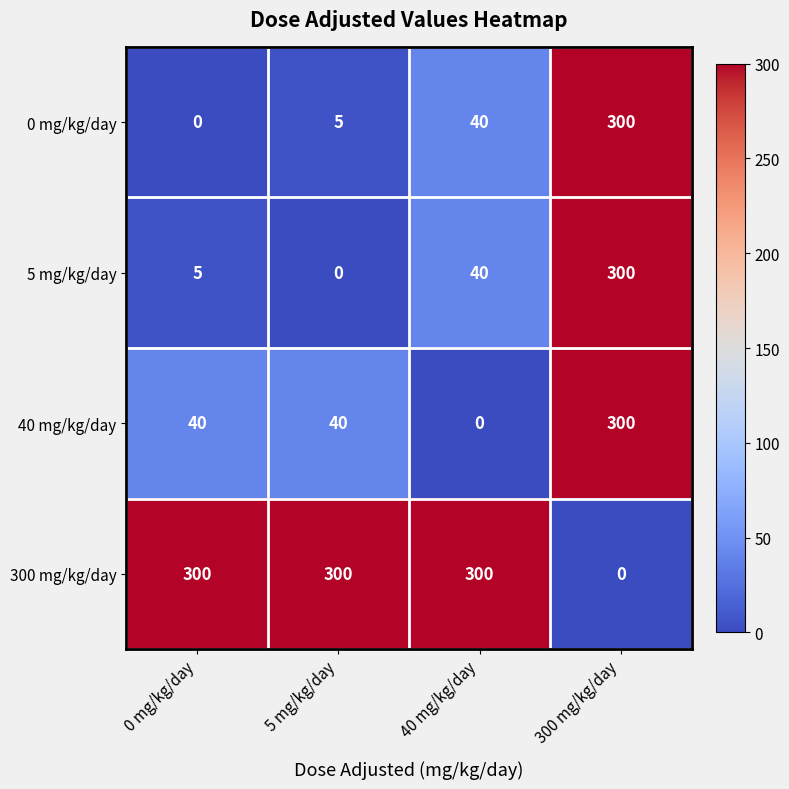

How many 40 mg/kg/day values are between 40 and 300?

3